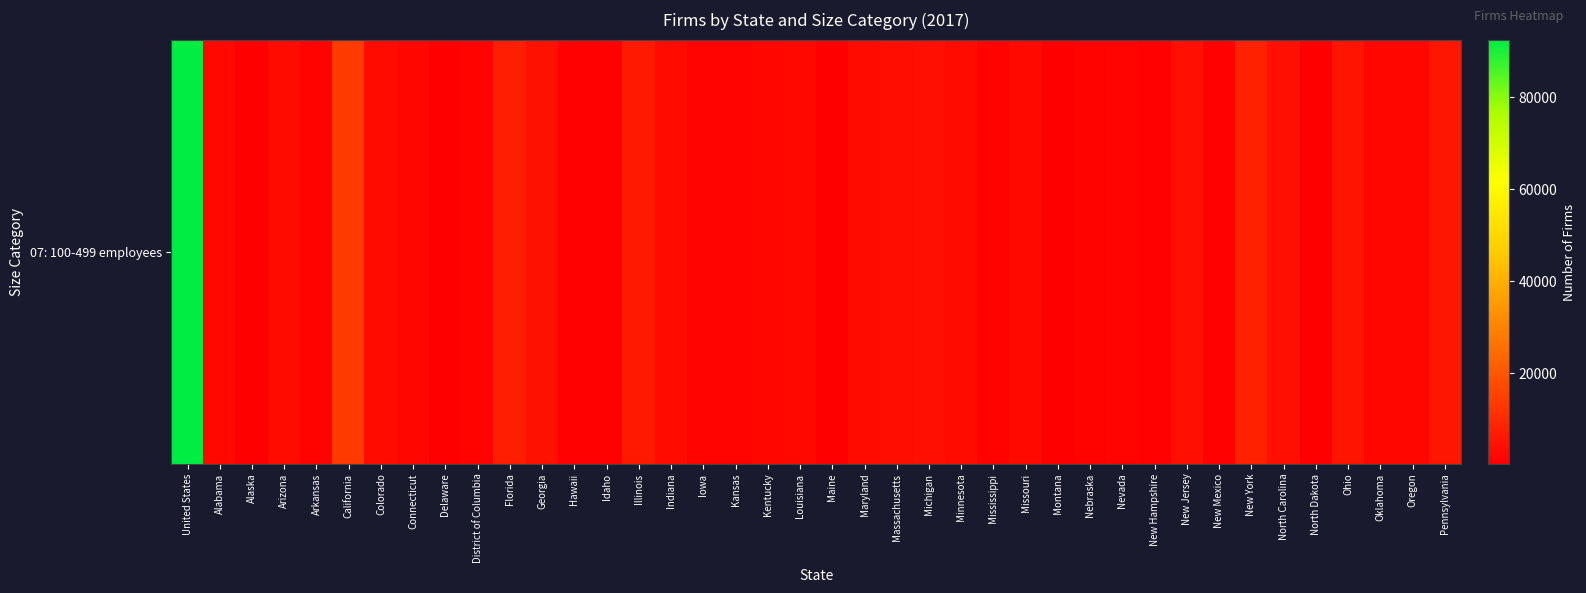

How many series are shown in this chart?

1